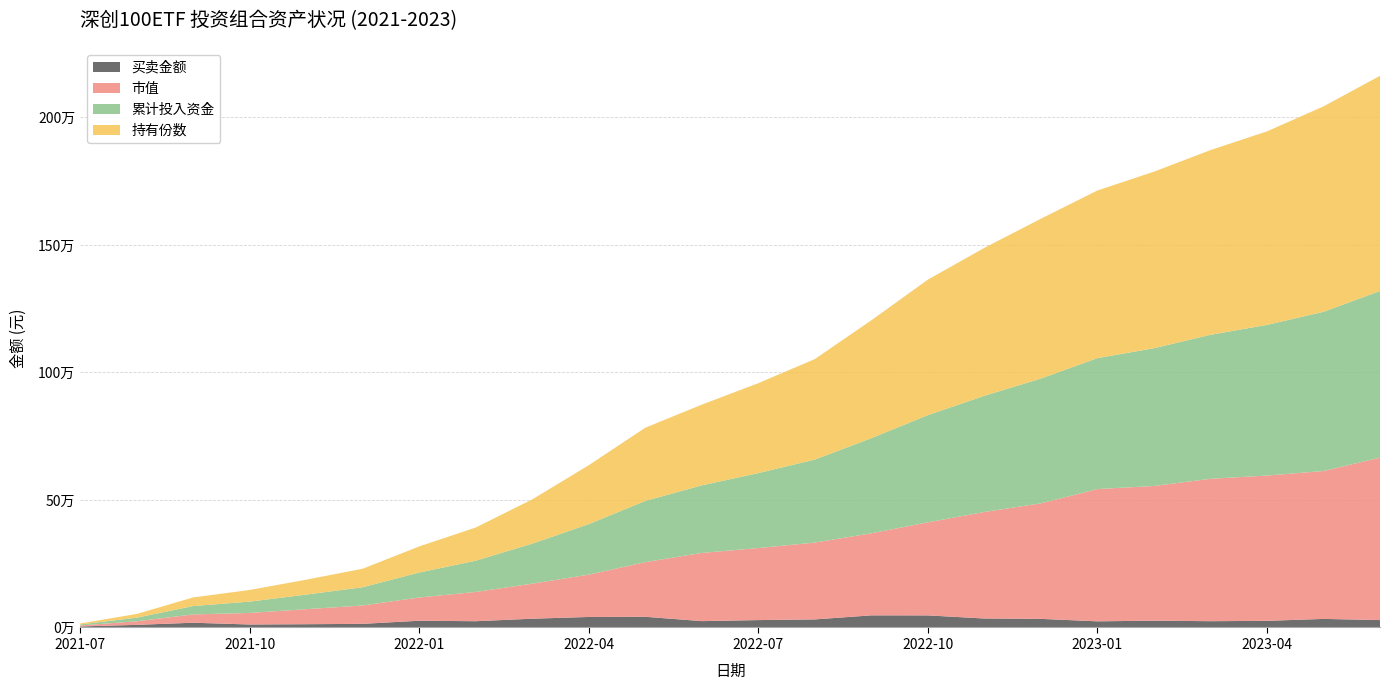

Reading left to right, list all the values displayed in this chart.

买卖金额: 2021-07=3952.0	2021-08=10209.6	2021-09=18607.7	2021-10=11666.8	2021-11=12819.7	2021-12=14214.4	2022-01=26424.7	2022-02=24565.6	2022-03=34365.2	2022-04=41222.7	2022-05=41909.8	2022-06=24920.2	2022-07=28976.0	2022-08=31589.0	2022-09=47540.7	2022-10=47371.8	2022-11=35184.8	2022-12=33701.8	2023-01=24134.4	2023-02=26656.3	2023-03=24620.7	2023-04=25968.8	2023-05=33592.1	2023-06=28994.9
市值: 2021-07=3952.0	2021-08=14004.4	2021-09=32539.7	2021-10=45290.0	2021-11=58930.7	2021-12=72037.6	2022-01=91127.8	2022-02=114772.9	2022-03=137426.6	2022-04=165982.4	2022-05=214356.0	2022-06=267397.8	2022-07=282450.2	2022-08=301344.8	2022-09=321705.3	2022-10=364917.2	2022-11=417630.8	2022-12=453072.7	2023-01=518566.4	2023-02=528134.3	2023-03=558292.5	2023-04=569779.0	2023-05=579851.6	2023-06=637033.7
累计投入资金: 2021-07=3952.0	2021-08=14161.6	2021-09=32769.3	2021-10=44436.1	2021-11=57255.8	2021-12=71470.2	2022-01=97894.9	2022-02=122460.5	2022-03=156825.7	2022-04=198048.3	2022-05=239958.1	2022-06=264878.3	2022-07=293854.3	2022-08=325443.3	2022-09=372984.0	2022-10=420355.8	2022-11=455540.6	2022-12=489242.4	2023-01=513376.8	2023-02=540033.1	2023-03=564653.8	2023-04=590622.6	2023-05=624214.7	2023-06=653209.6
持有份数: 2021-07=3928.4	2021-08=14497.3	2021-09=33860.2	2021-10=45609.3	2021-11=58289.5	2021-12=72618.6	2022-01=102275.9	2022-02=130128.0	2022-03=173518.4	2022-04=230851.7	2022-05=286955.8	2022-06=316447.2	2022-07=352622.0	2022-08=393914.7	2022-09=462220.3	2022-10=531174.9	2022-11=580042.8	2022-12=626656.6	2023-01=657245.2	2023-02=692181.3	2023-03=724114.8	2023-04=758693.7	2023-05=805349.4	2023-06=843753.3